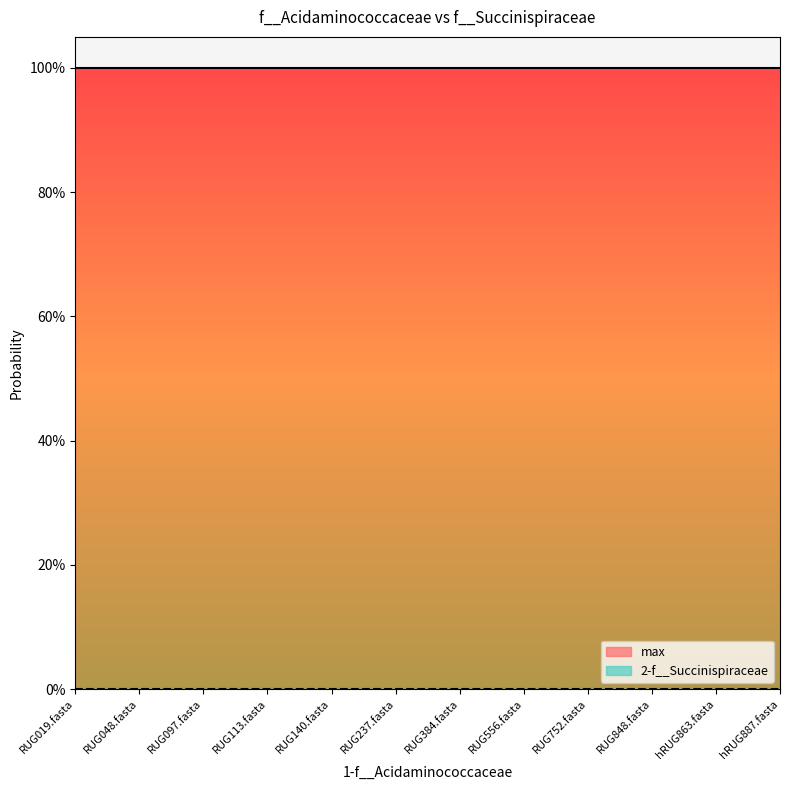

Does the chart display data point markers on the line(s)?

No